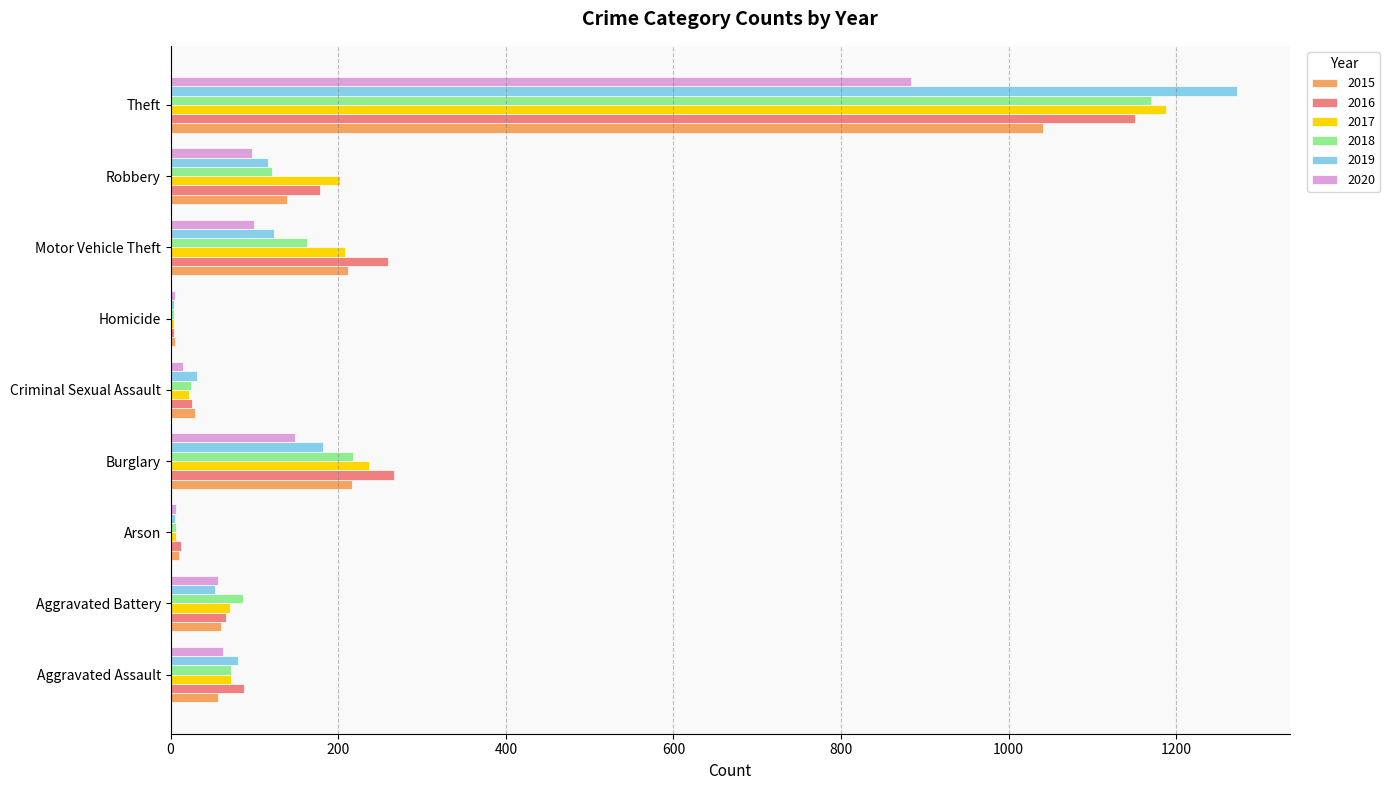

What is the greatest value displayed?

1272